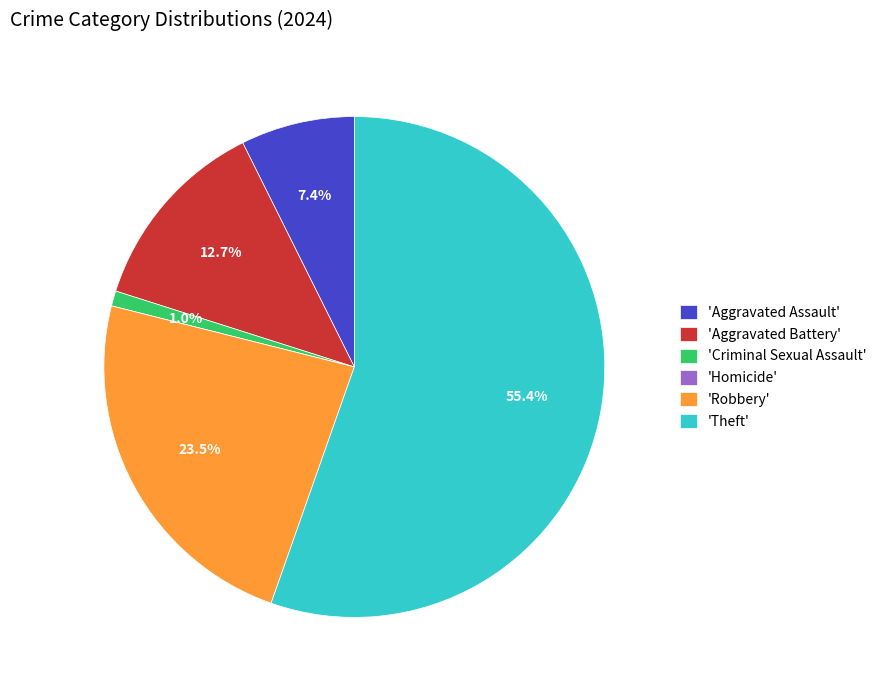

What is the largest slice in the pie chart?

'Theft'